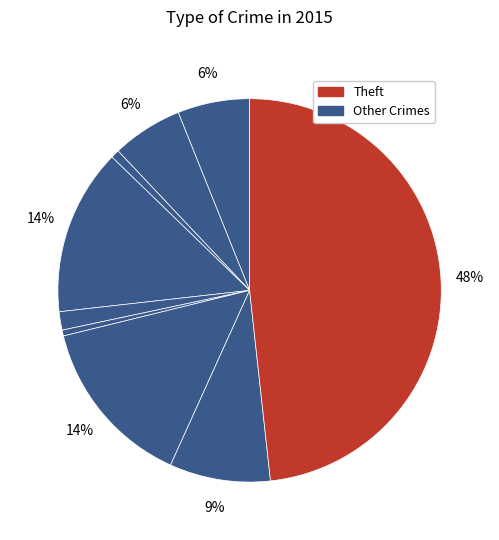

How many slices are in this pie chart?

9